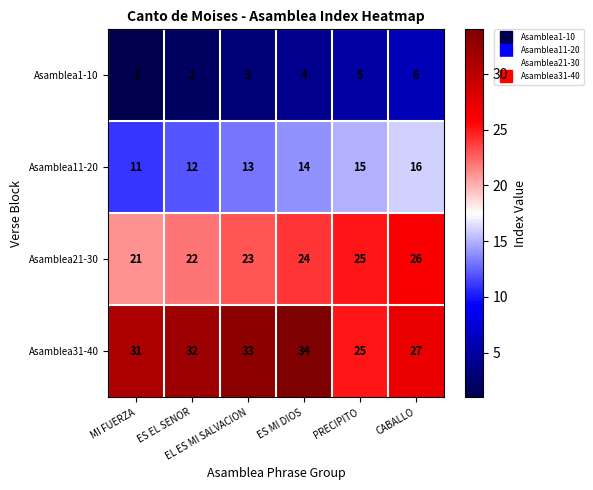

How many distinct data groups are displayed?

4